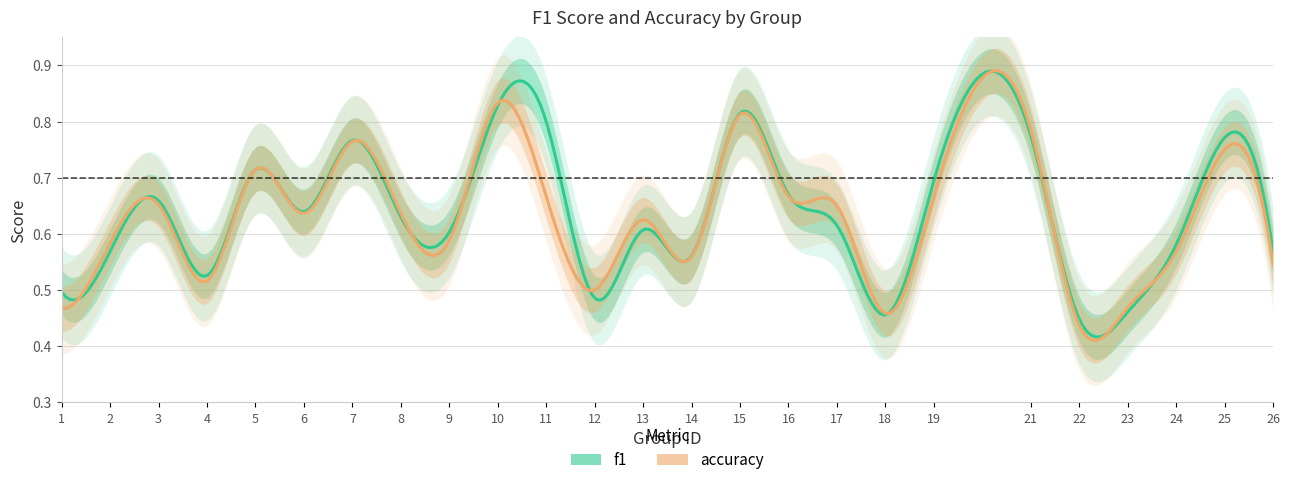

What is the minimum value for accuracy?

0.4